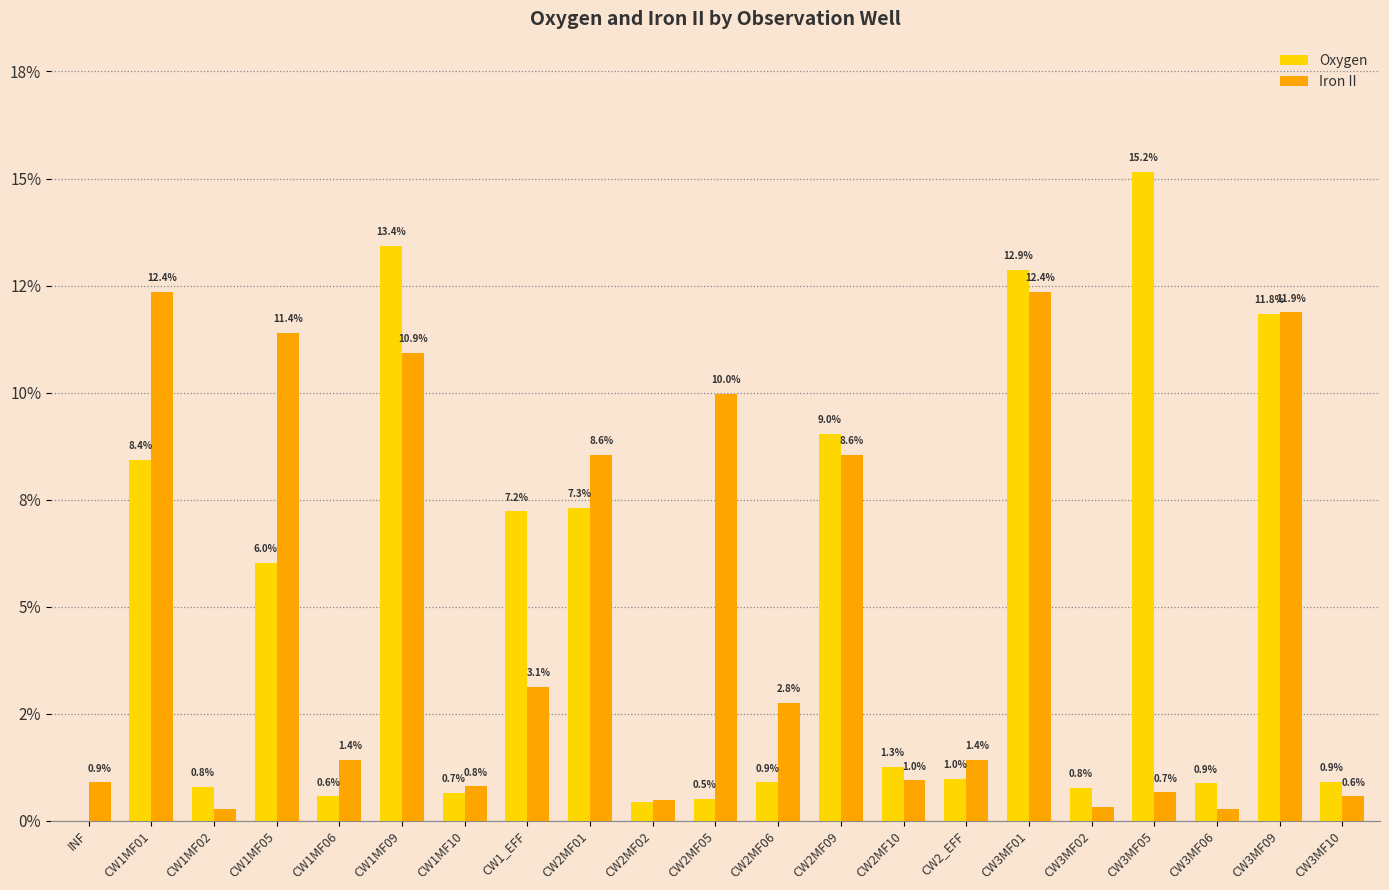

Does the chart contain stacked bars?

No